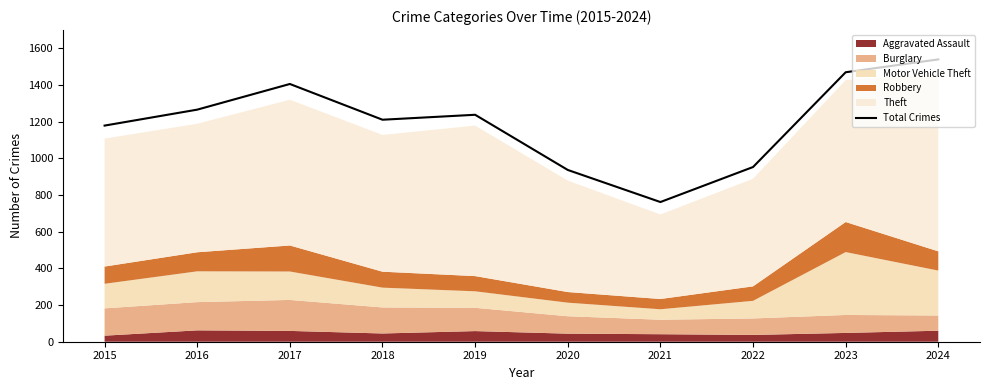

At which label does the data first exceed 1238?

2016